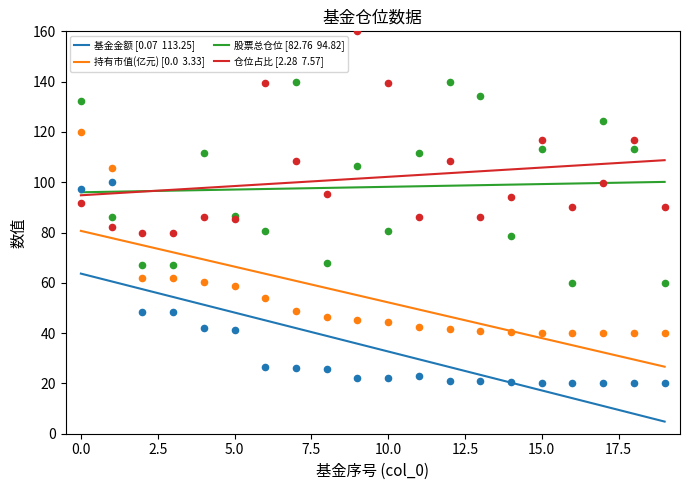

What are all the series names shown in the legend?

基金金额, 持有市值(亿元), 股票总仓位, 仓位占比